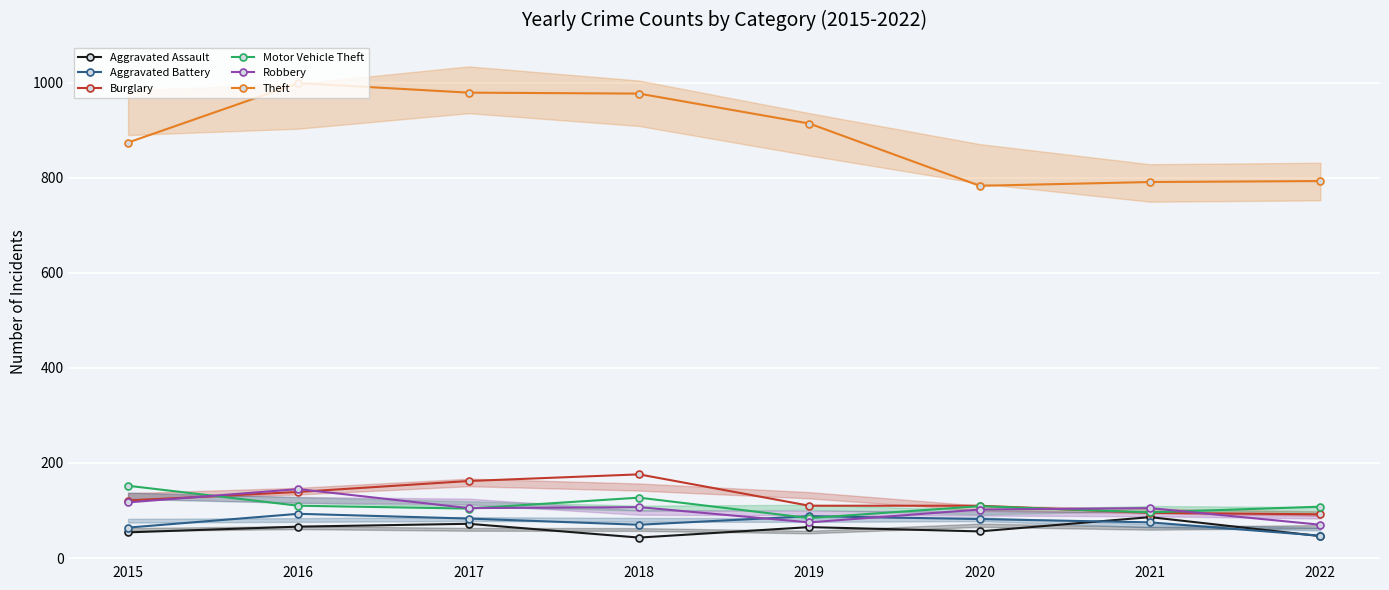

What is the value of the Aggravated Battery point at the 4th from the left?

70